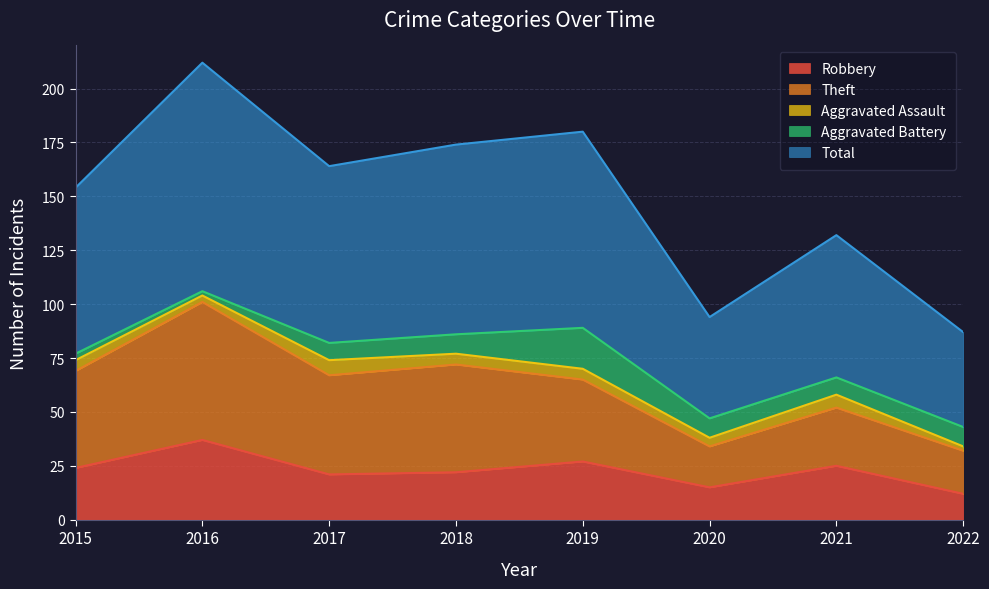

Rank the series at 2019 from highest to lowest value.

Total, Theft, Robbery, Aggravated Battery, Aggravated Assault